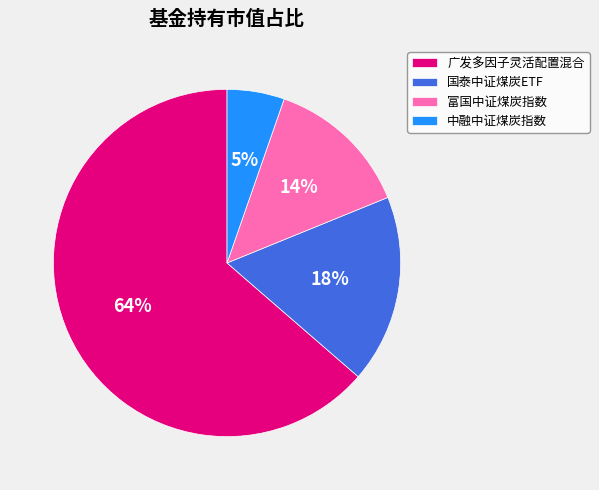

Do 富国中证煤炭指数 and 国泰中证煤炭ETF together represent more than half of the pie?

No